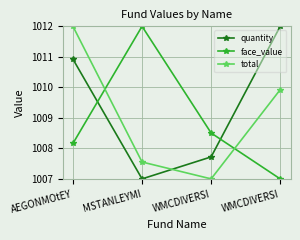

Rank the series by their average value, from highest to lowest.

quantity, total, face_value